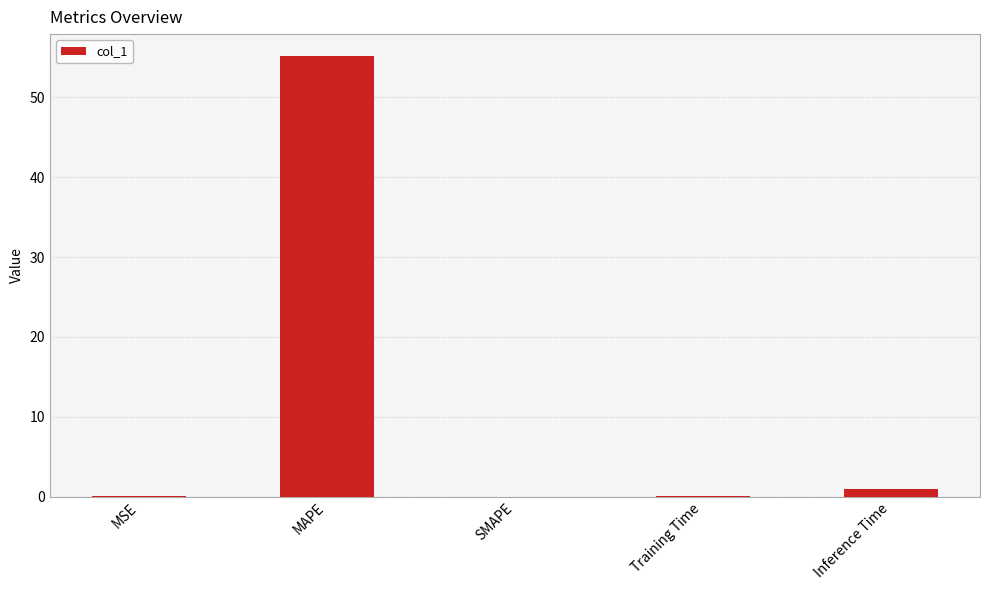

Is it true that the value at SMAPE is 0.0?

True